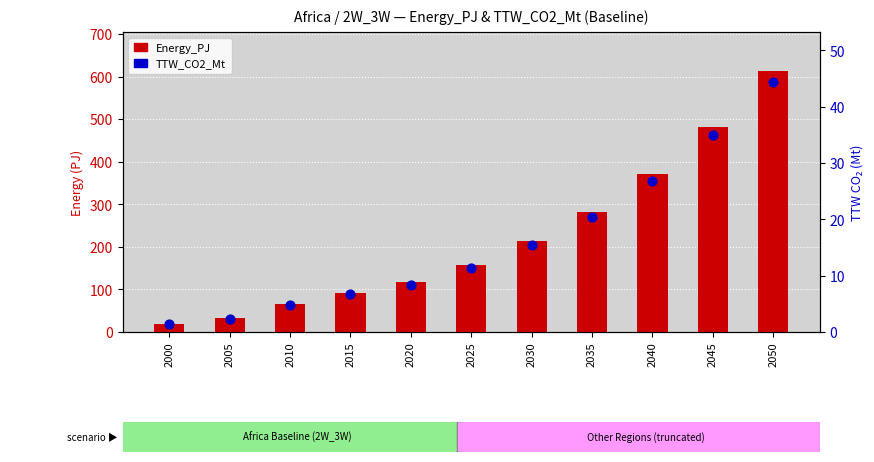

At how many categories does at least one series exceed 441?

2